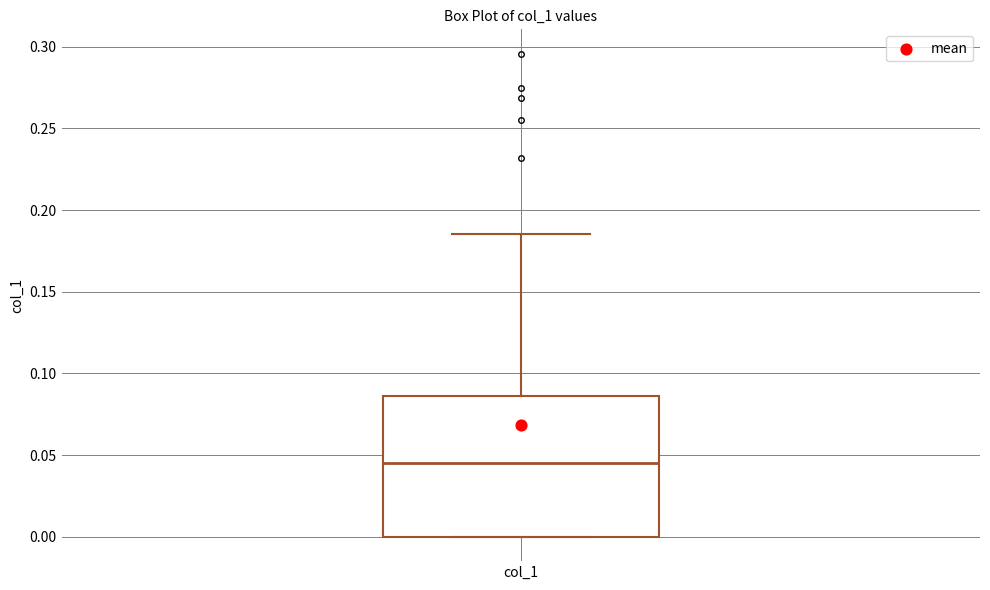

Read this box plot against the y-axis: the position of the median line, the range covered by the box, and the ends of both whiskers. The values are not printed on the chart, so give them approximately, as read against the axis.

median 0.045, box 0.000 to 0.085, whiskers 0.000 to 0.185